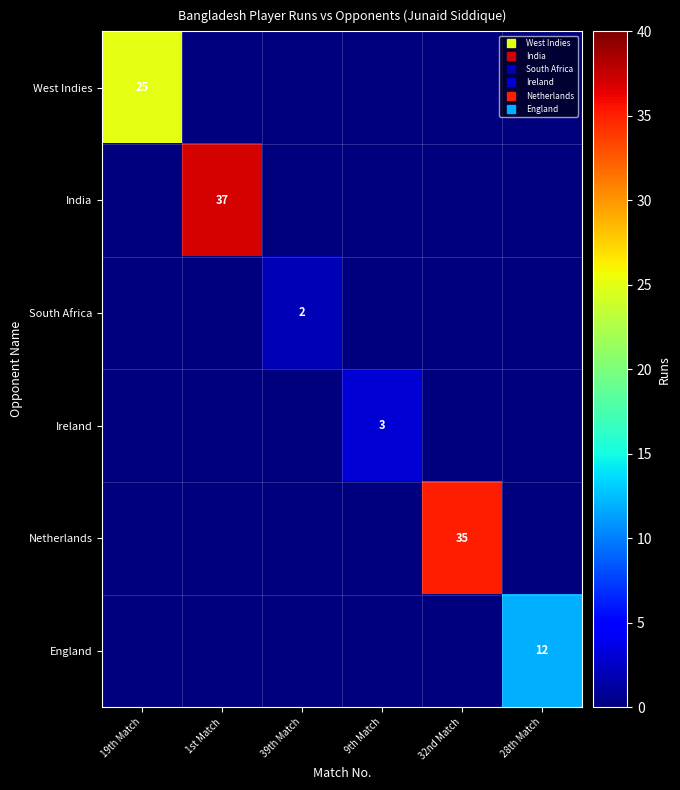

What is the difference between the maximum and minimum values in the India series?

37